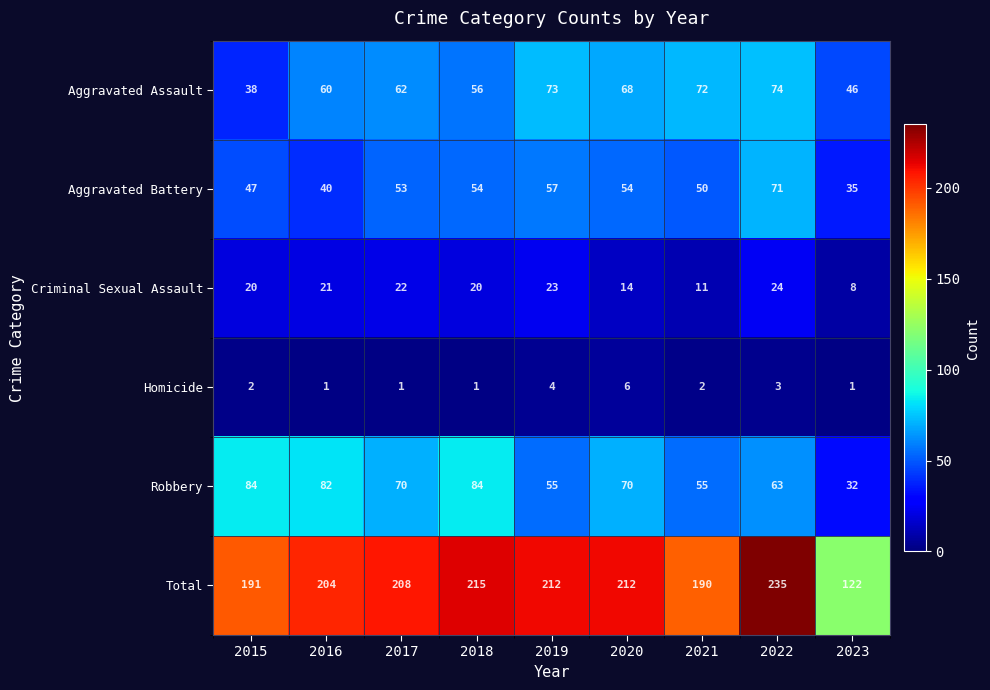

Which series has the widest spread of values?

Total